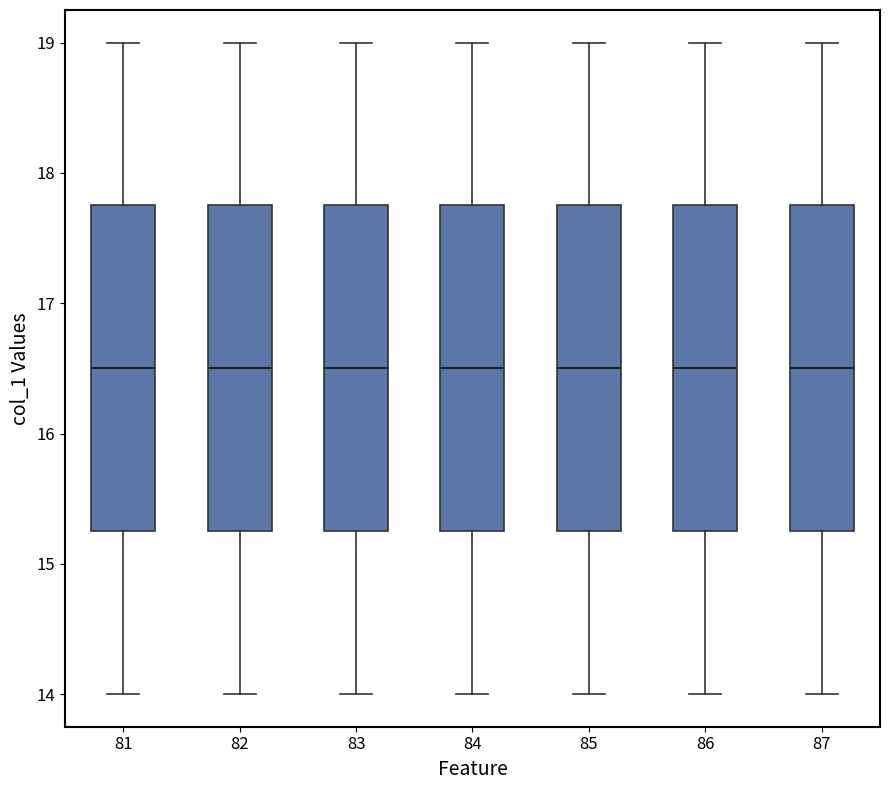

Reading left to right, read every box against the y-axis: the position of its median line, the range the box covers, and the ends of its whiskers. The values are not printed on the chart, so give them approximately, as read against the axis.

81: median 16.5, box 15.3 to 17.8, whiskers 14.0 to 19.0
82: median 16.5, box 15.3 to 17.8, whiskers 14.0 to 19.0
83: median 16.5, box 15.3 to 17.8, whiskers 14.0 to 19.0
84: median 16.5, box 15.3 to 17.8, whiskers 14.0 to 19.0
85: median 16.5, box 15.3 to 17.8, whiskers 14.0 to 19.0
86: median 16.5, box 15.3 to 17.8, whiskers 14.0 to 19.0
87: median 16.5, box 15.3 to 17.8, whiskers 14.0 to 19.0